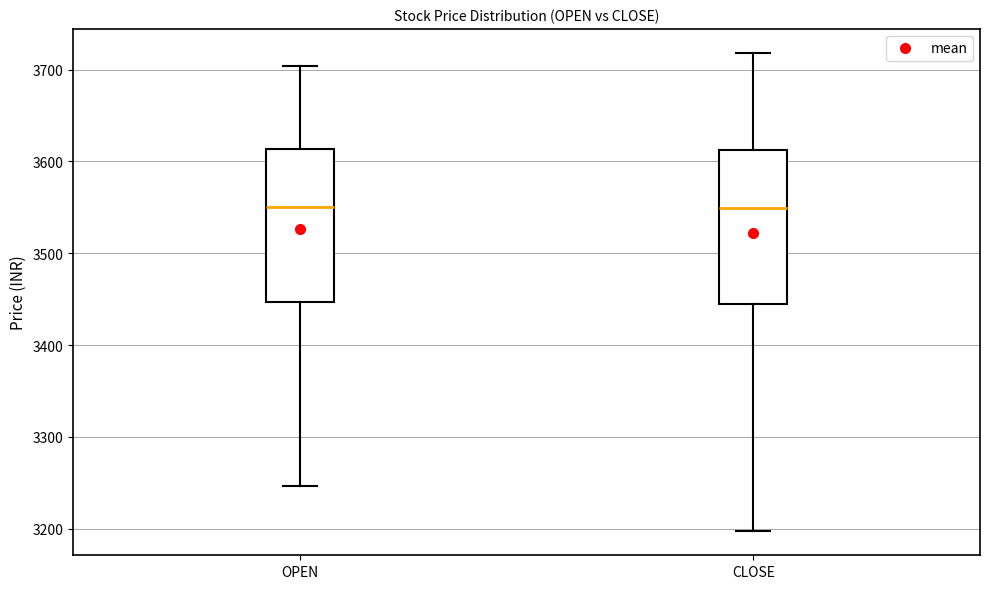

Reading left to right, read every box against the y-axis: the position of its median line, the range the box covers, and the ends of its whiskers. The values are not printed on the chart, so give them approximately, as read against the axis.

OPEN: median 3550, box 3450 to 3610, whiskers 3250 to 3700
CLOSE: median 3550, box 3440 to 3610, whiskers 3200 to 3720